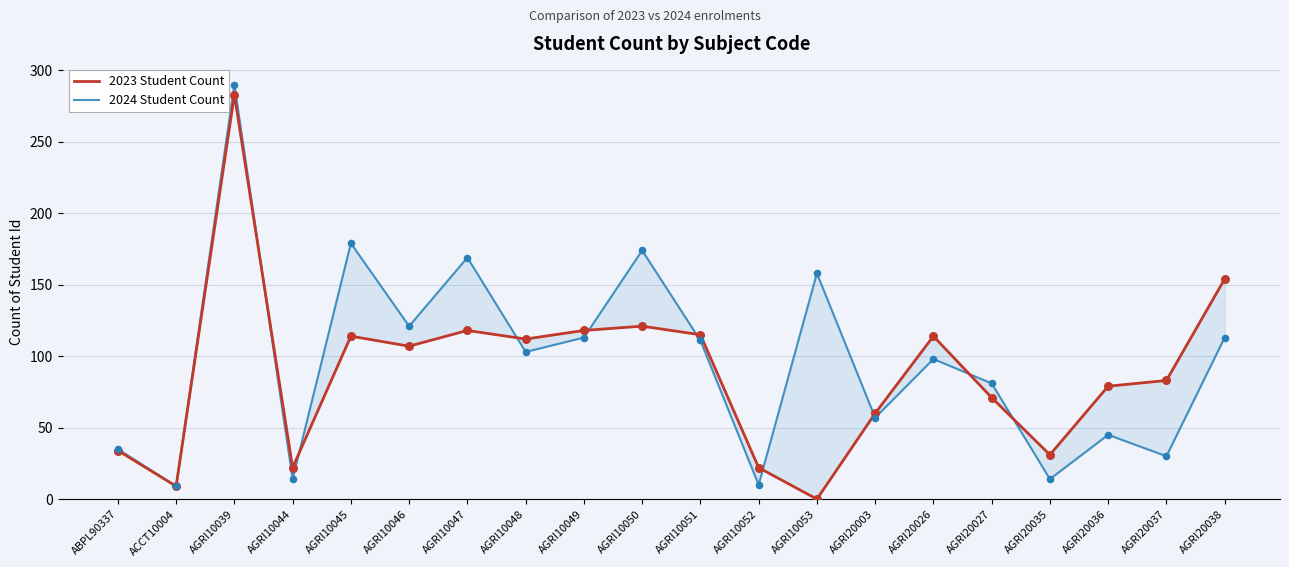

Which series has the largest Y range (max minus min)?

2023 Student Count